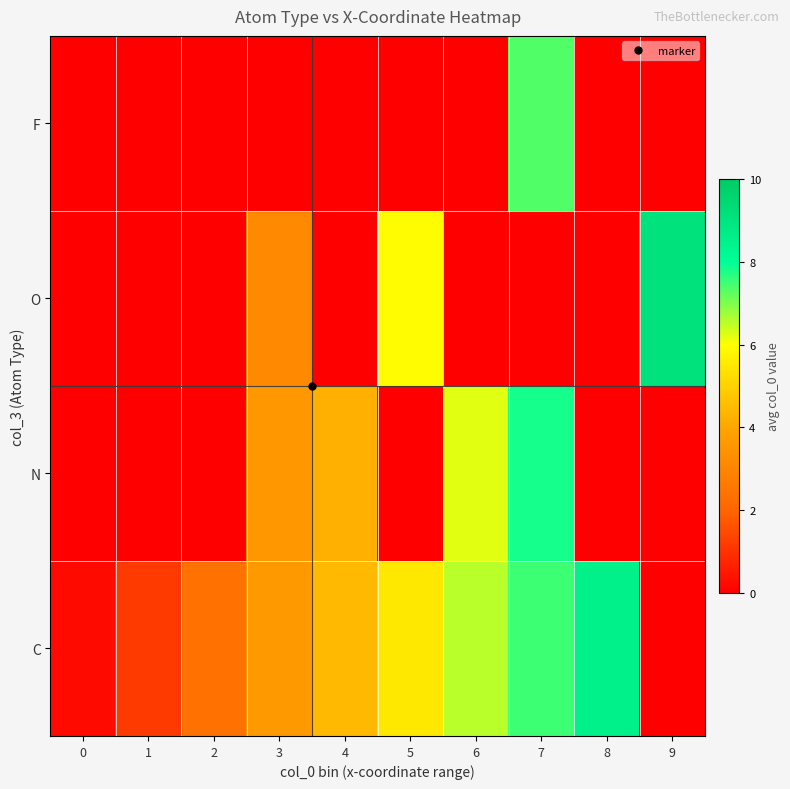

What is the difference between the highest and lowest values at 7?

7.8